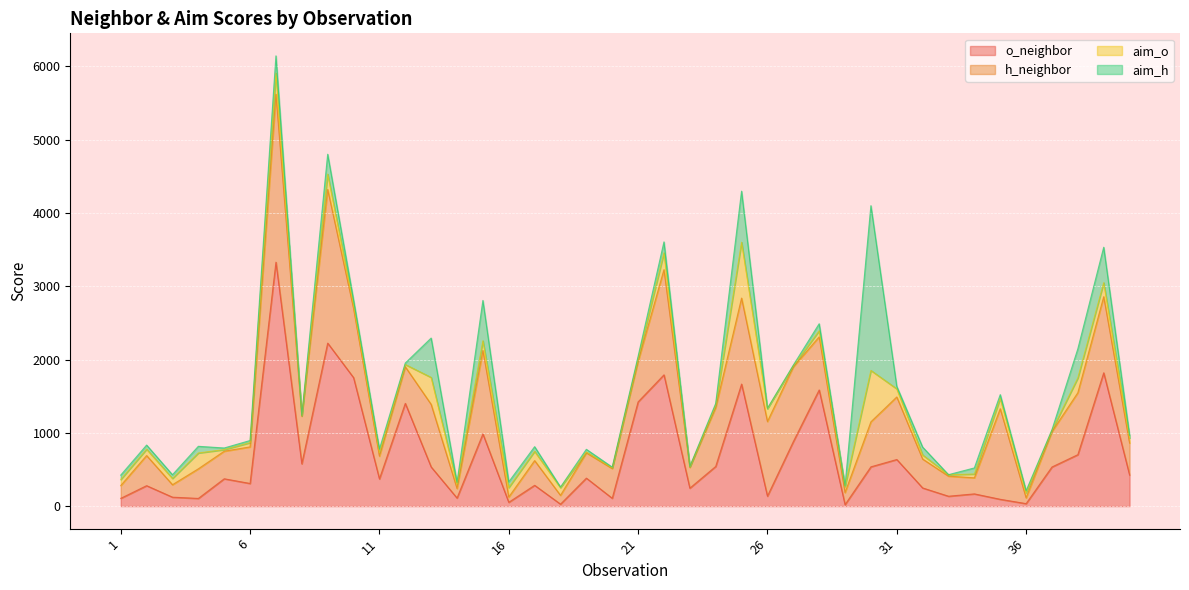

Between 37 and 15, which is larger?

15